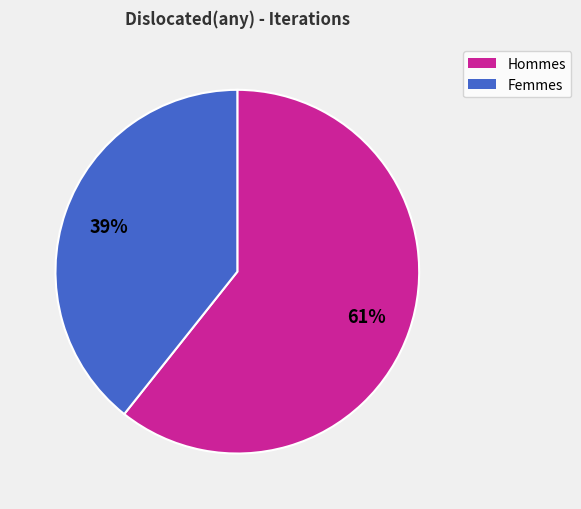

To the nearest percent, what is the average slice percentage?

50%